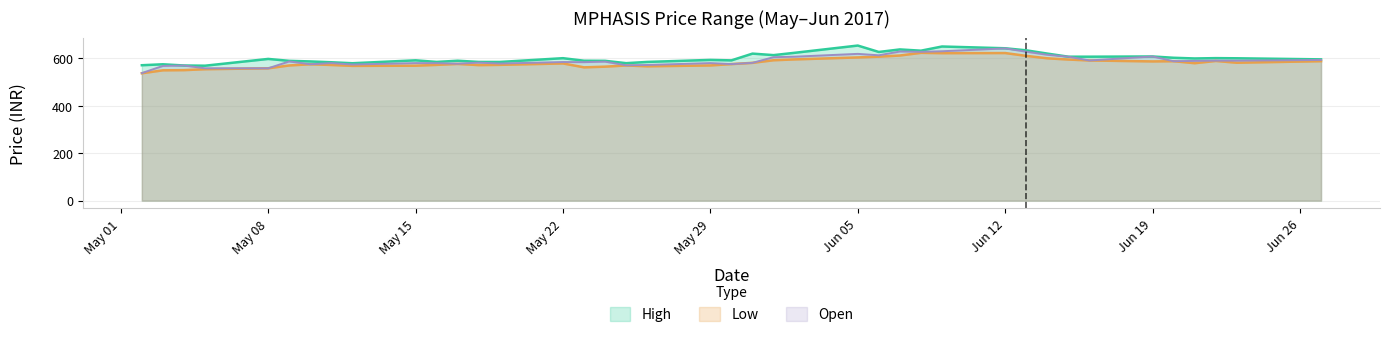

What is the label of the 15th point from the right?

2017-06-06